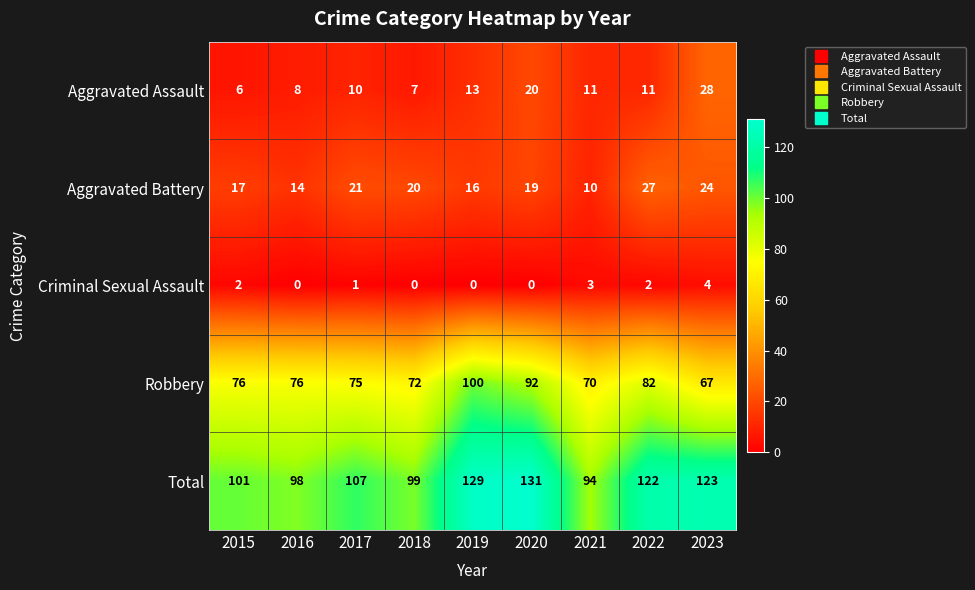

How many data points does each series have?

9